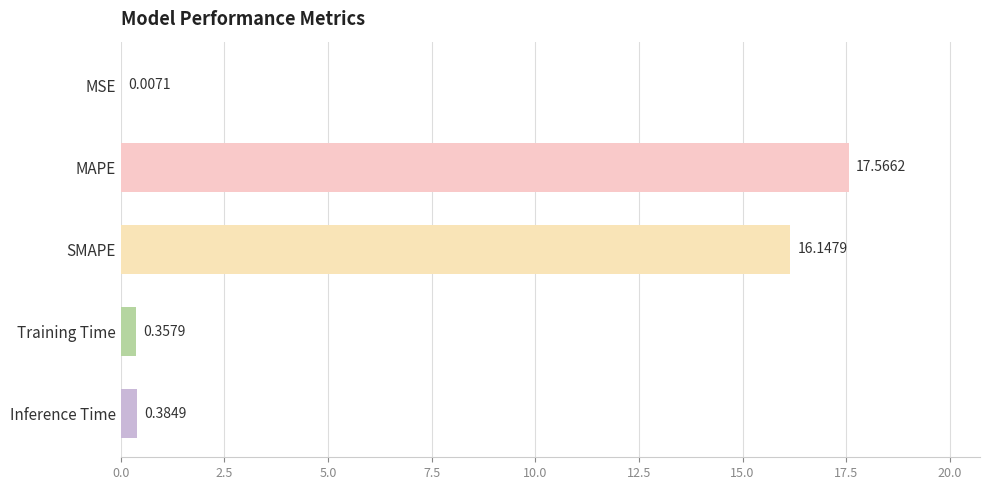

What is the sum of the values at Training Time and SMAPE?

16.5